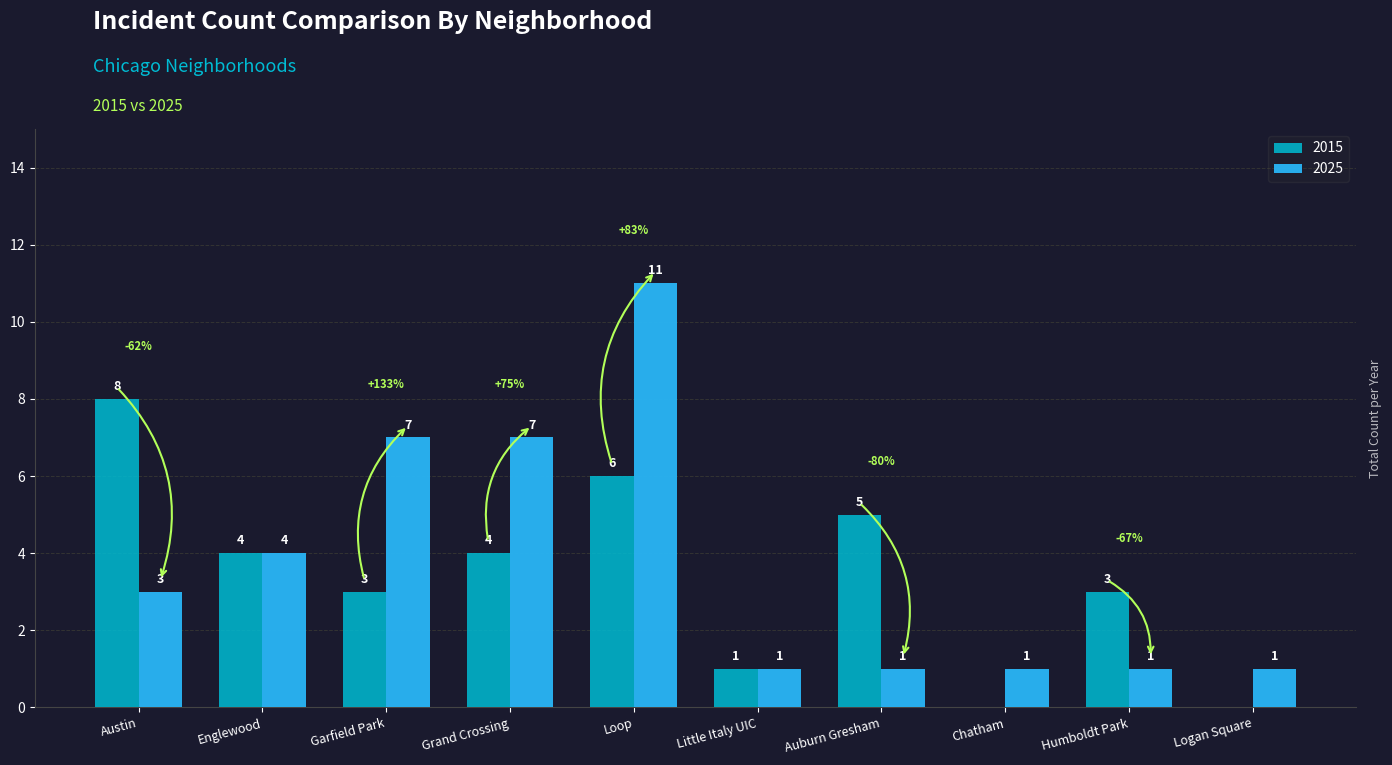

Is it true that 2015 equals 1 at Little Italy UIC?

True